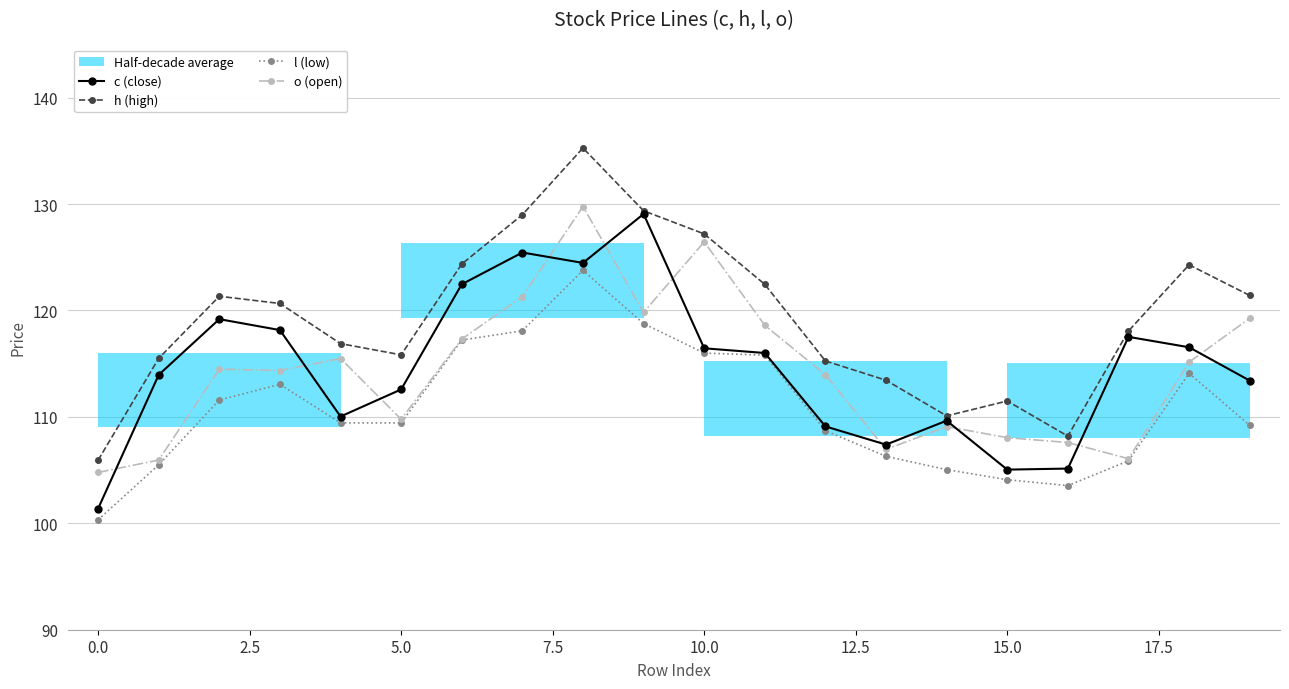

The value of o (open) at 0.0 is 181.0. True or false?

False